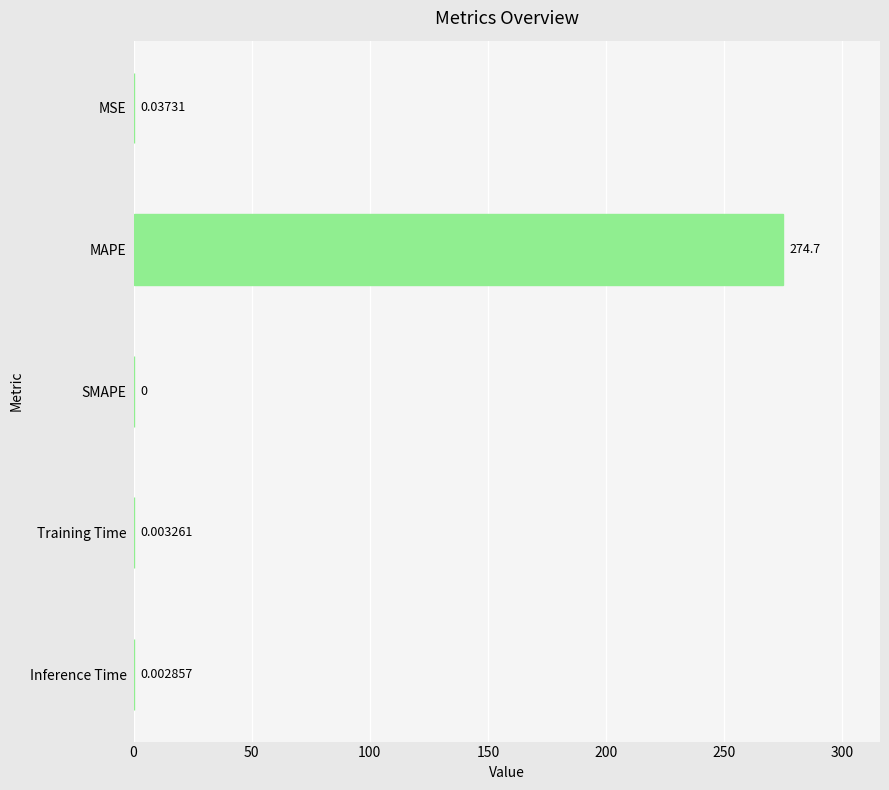

Which category has the highest value across all series?

MAPE